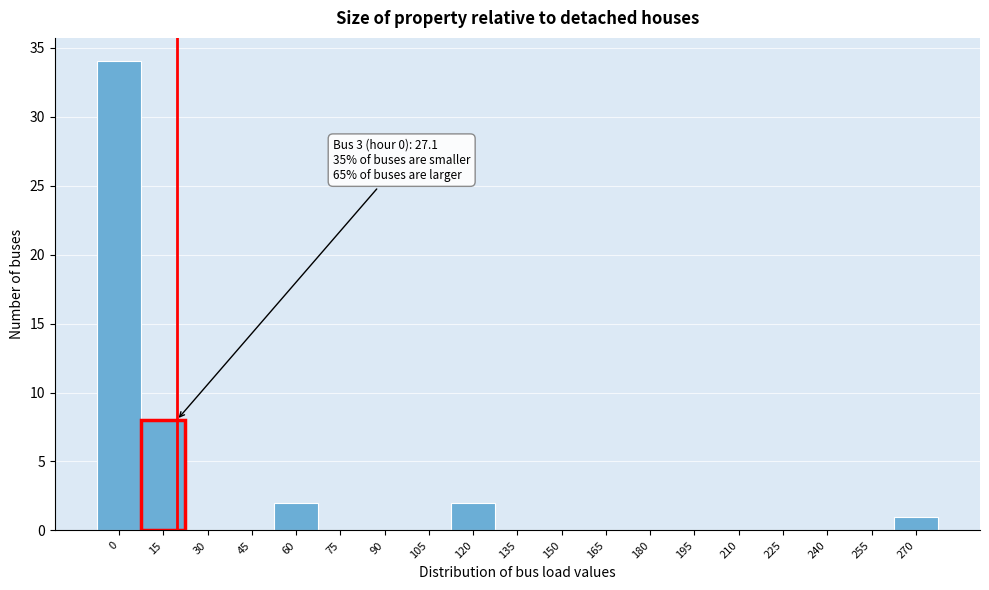

Reading left to right, list all the values displayed in this chart.

0=34	15=8	30=0	45=0	60=2	75=0	90=0	105=0	120=2	135=0	150=0	165=0	180=0	195=0	210=0	225=0	240=0	255=0	270=1